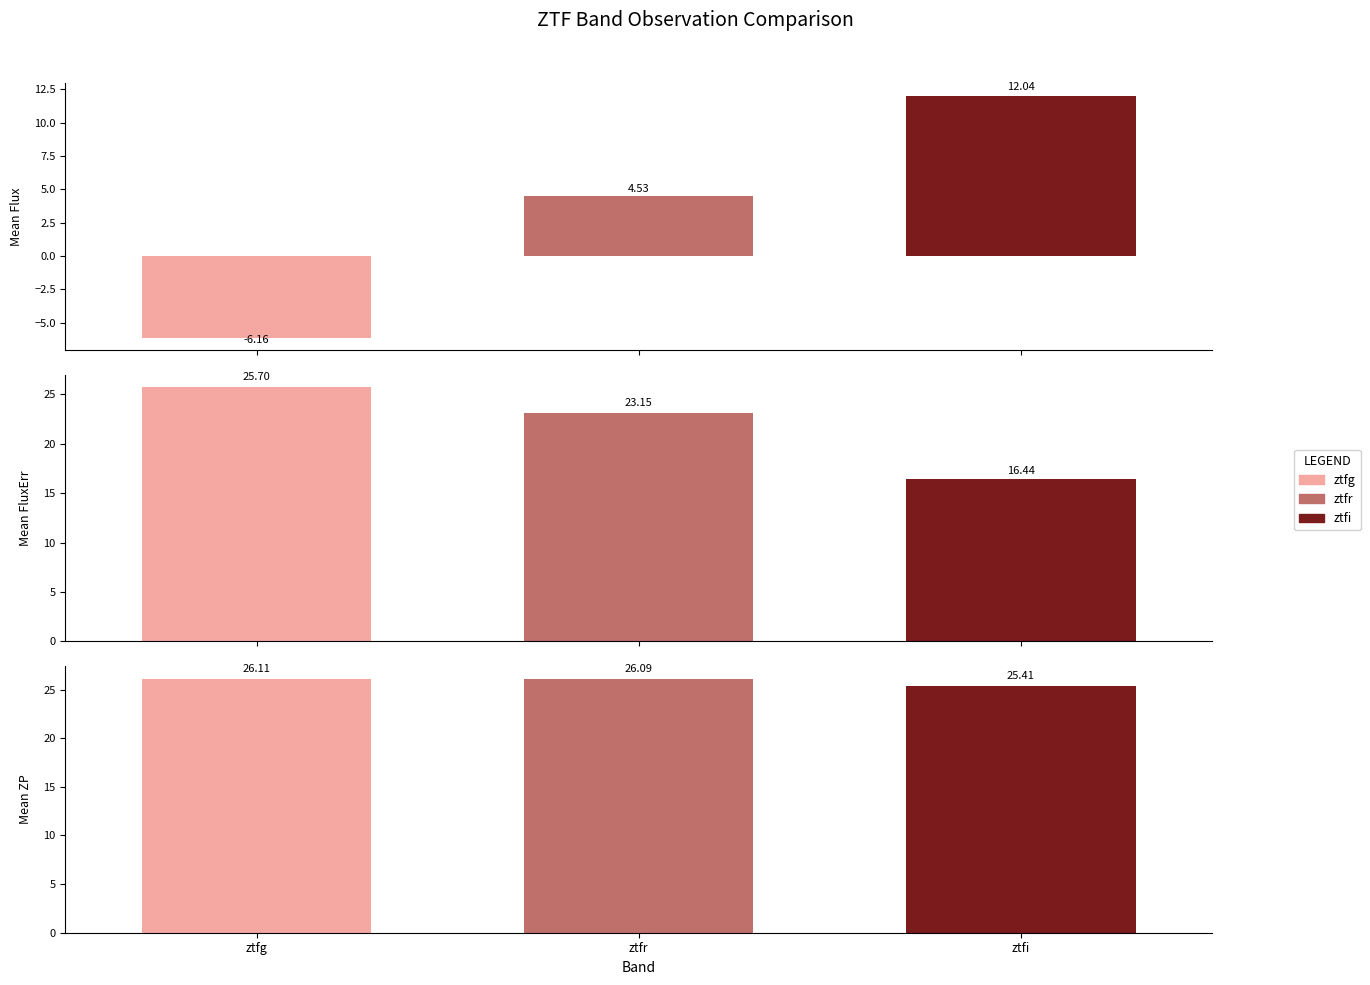

True or false: Mean Flux has a value of 1.8 at 0.

False